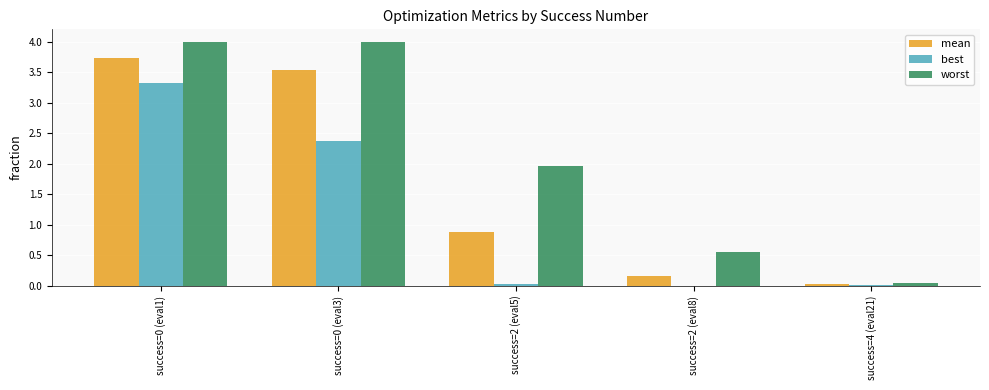

What is the total value across all series at success=0 (eval1)?

11.0